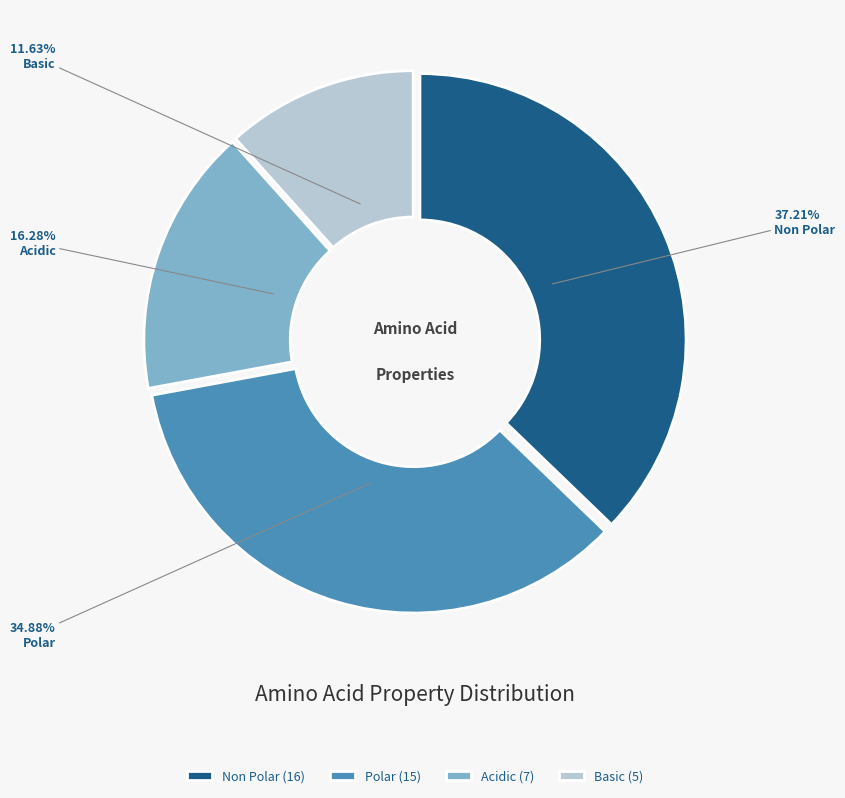

What is the ratio of the value at Non Polar (16) to the value at Acidic (7)?

2.3